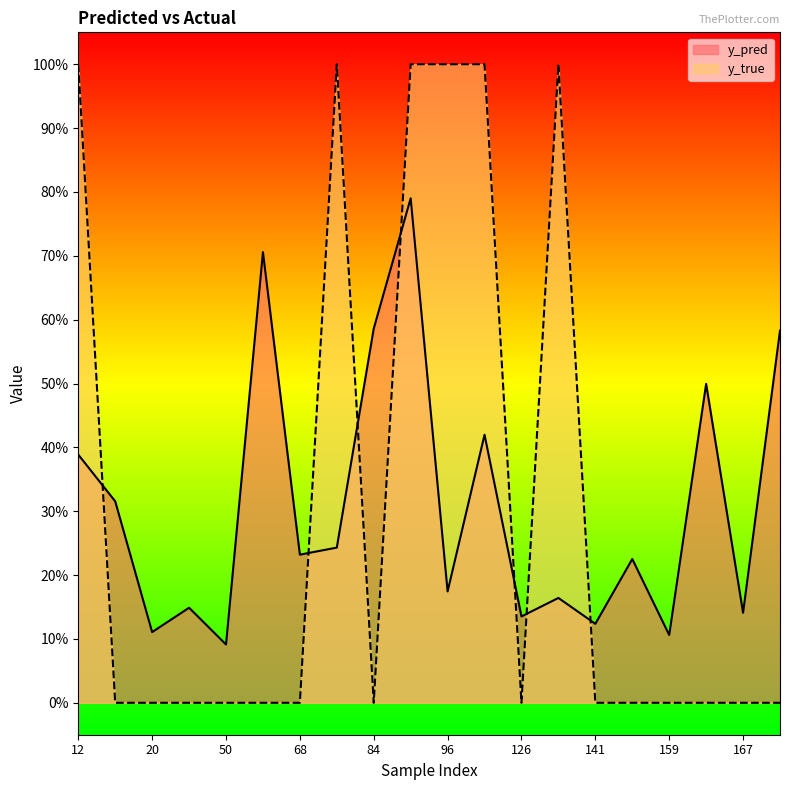

Reading left to right, extract all data points from this chart.

y_pred: 0.4	0.3	0.1	0.1	0.1	0.7	0.2	0.2	0.6	0.8	0.2	0.4	0.1	0.2	0.1	0.2	0.1	0.5	0.1	0.6
y_true: 1.0	0.0	0.0	0.0	0.0	0.0	0.0	1.0	0.0	1.0	1.0	1.0	0.0	1.0	0.0	0.0	0.0	0.0	0.0	0.0